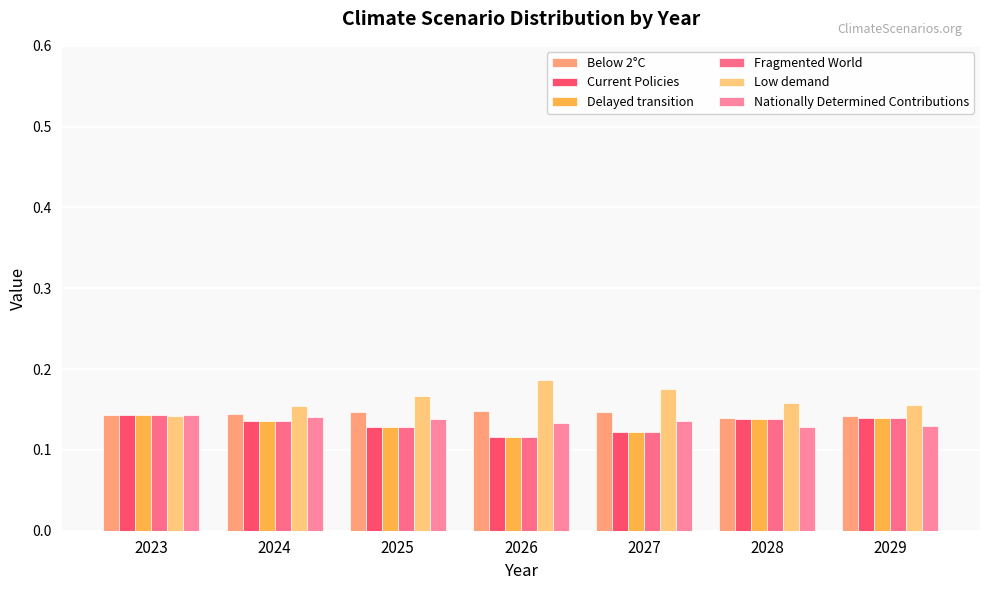

Does the chart contain stacked bars?

No